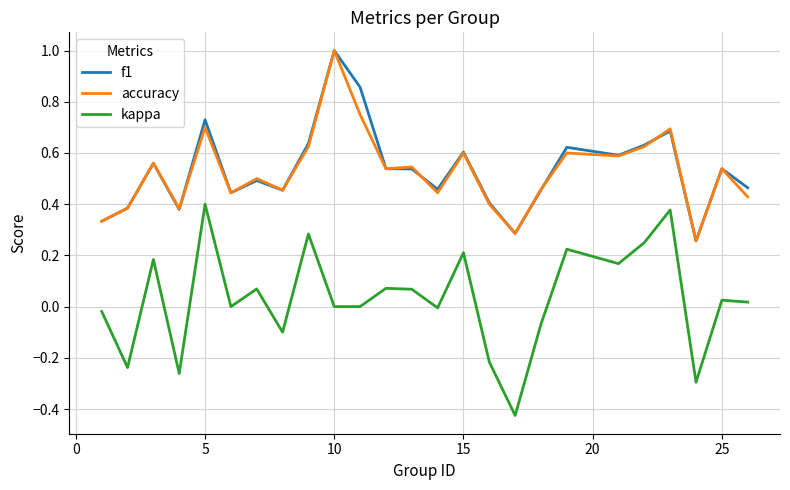

True or false: kappa and f1 cross at least once.

False